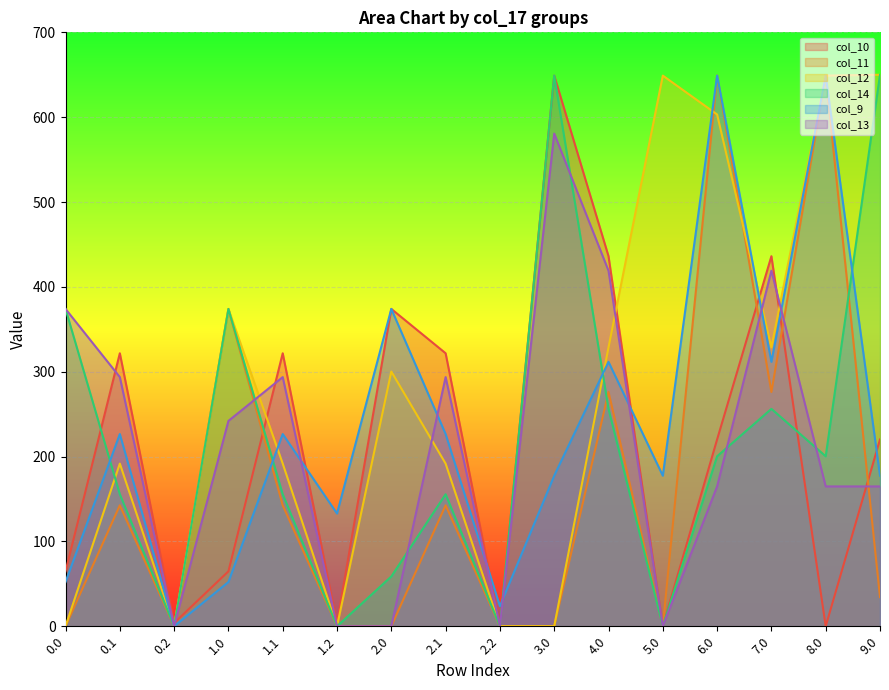

What is the value of the col_12 point at the 5th from the left?

191.7